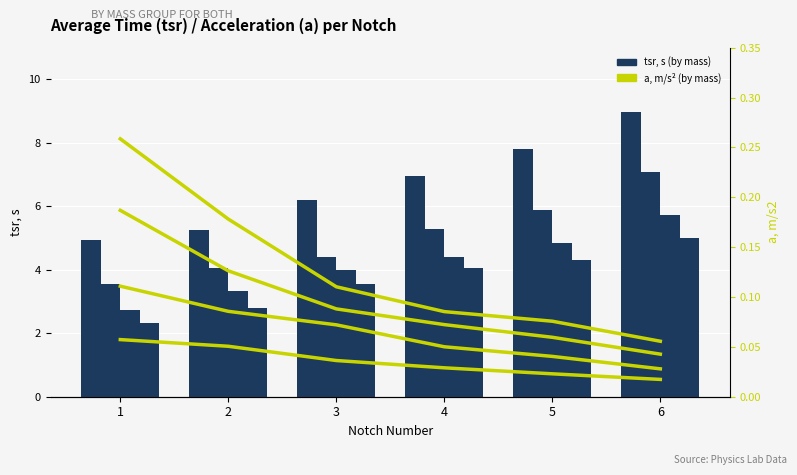

Which category has the highest value in the Mass 0.707g series?

6